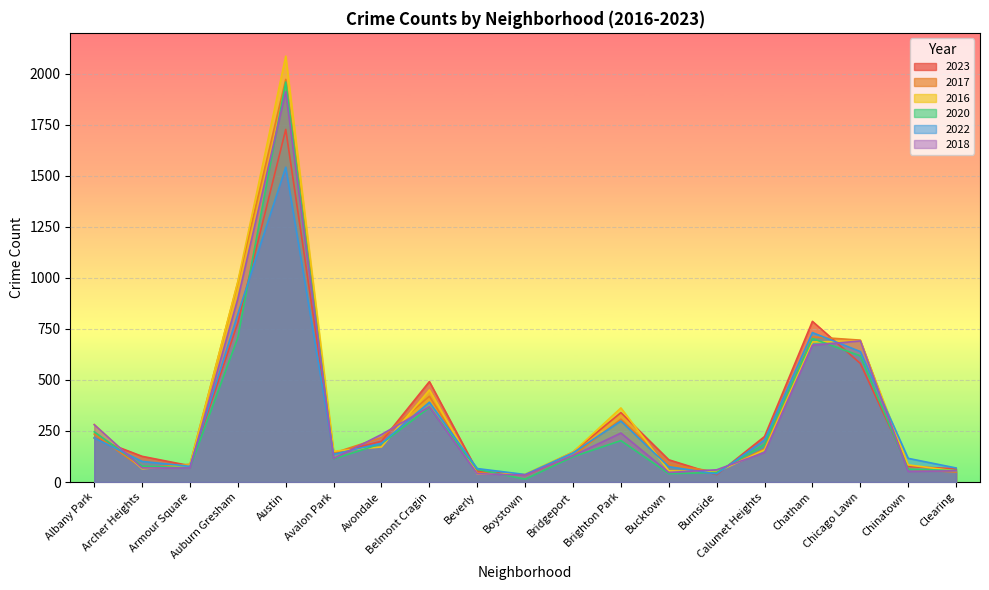

Where is 2022 nearest to the value 789?

Auburn Gresham